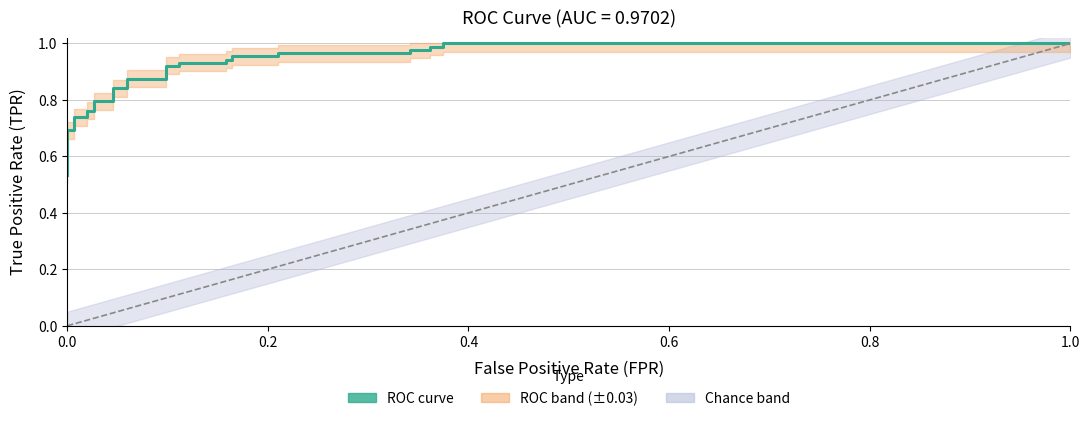

Reading left to right, list all the values displayed in this chart.

0	1